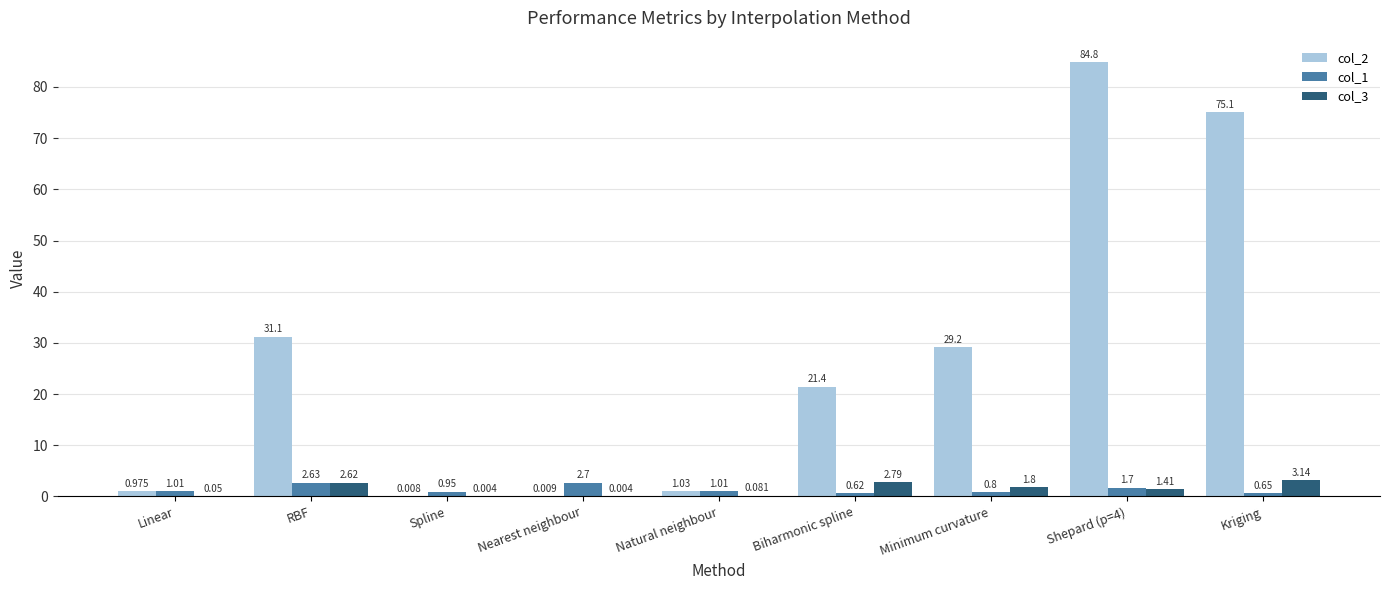

Count the number of categories in the chart.

9